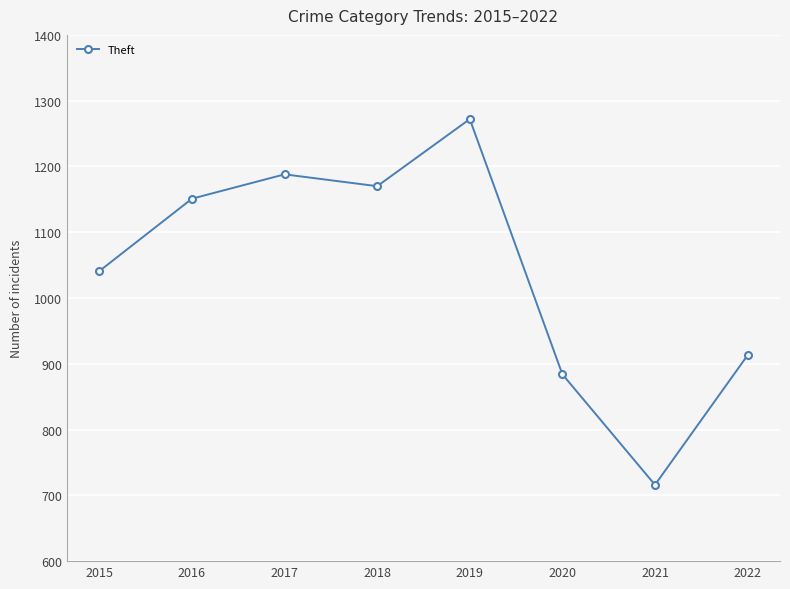

Does the chart have visible grid lines?

Yes